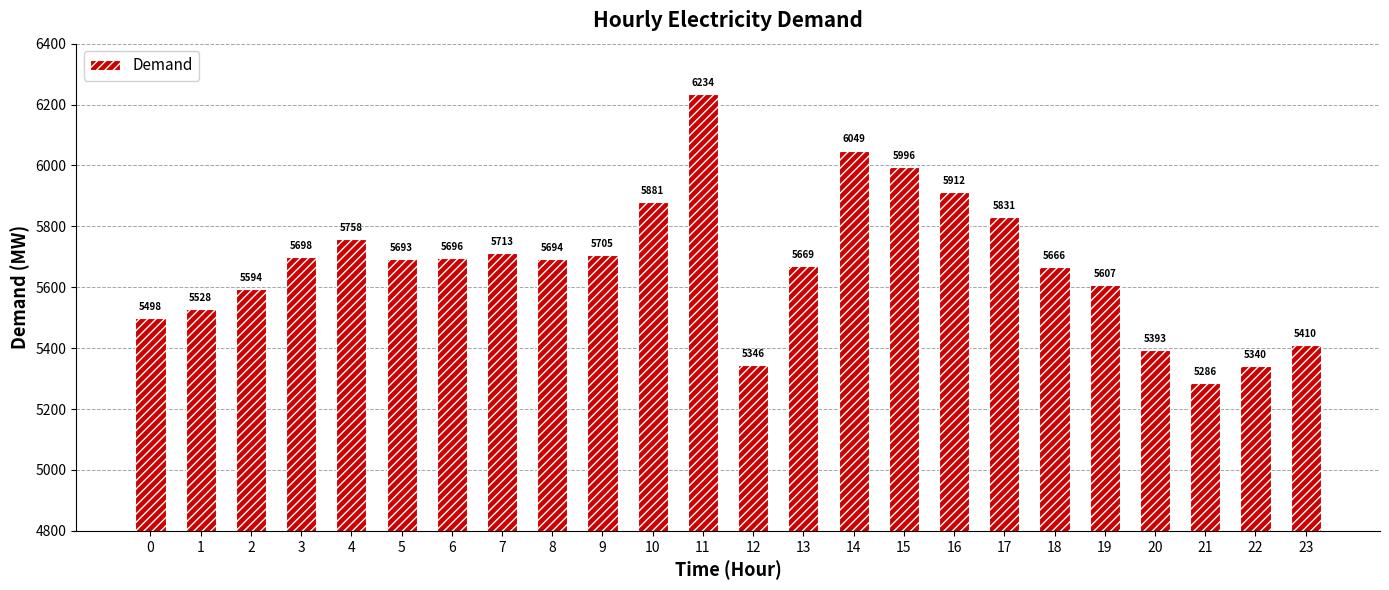

Reading left to right, extract all data points from this chart.

0=5498	1=5528	2=5594	3=5698	4=5758	5=5693	6=5696	7=5713	8=5694	9=5705	10=5881	11=6234	12=5346	13=5669	14=6049	15=5996	16=5912	17=5831	18=5666	19=5607	20=5393	21=5286	22=5340	23=5410